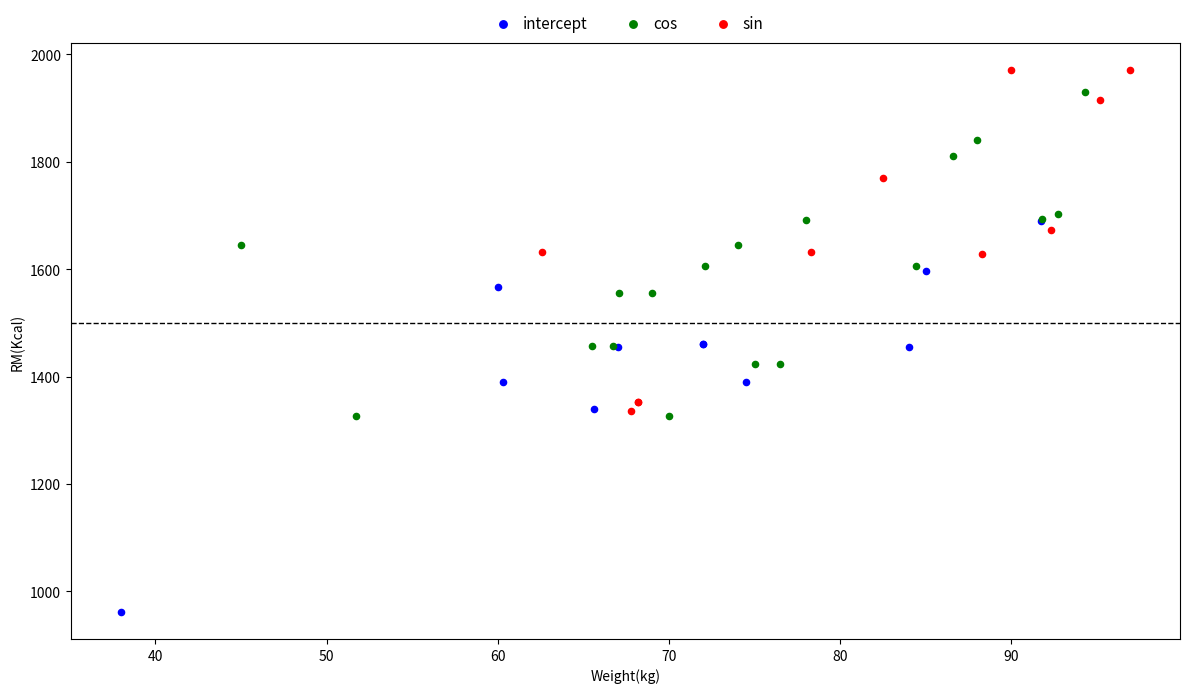

Which series reaches the minimum Y coordinate?

intercept